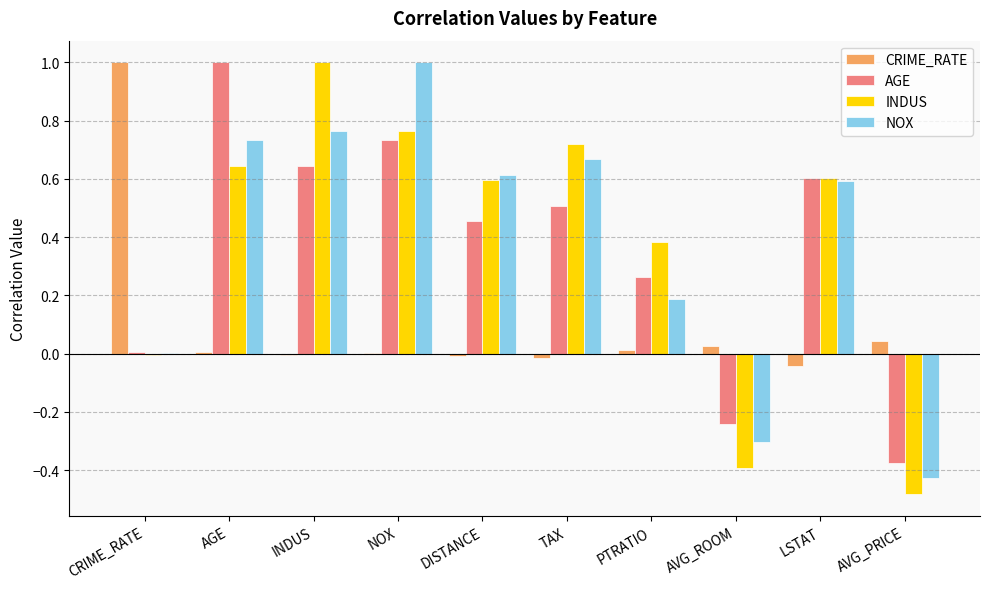

How many distinct data groups are displayed?

4